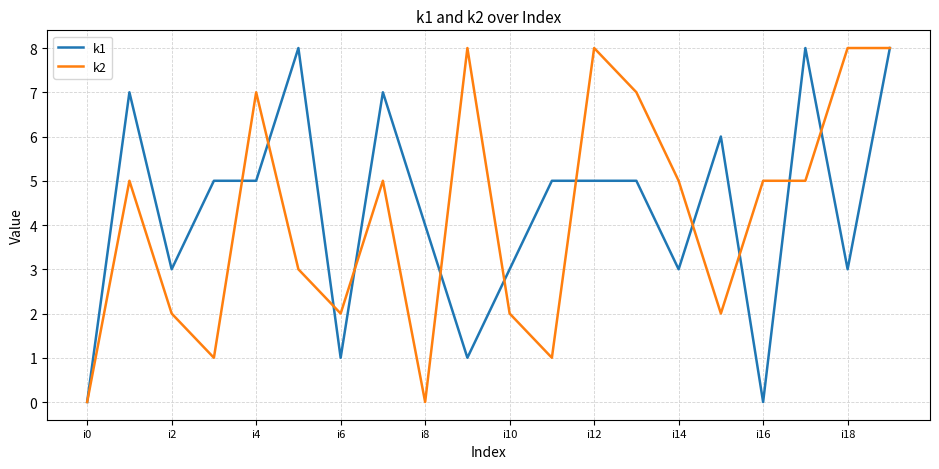

How many k1 values are between 3 and 7?

13